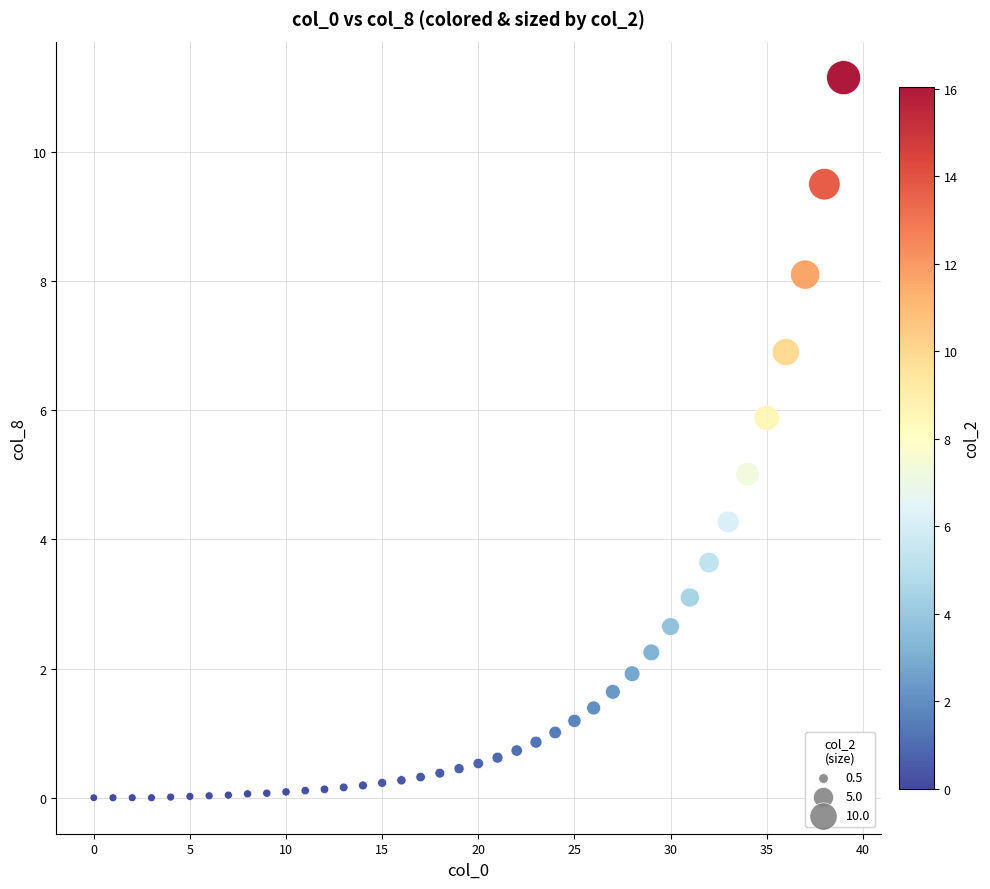

How many points are shown in the scatter plot?

40